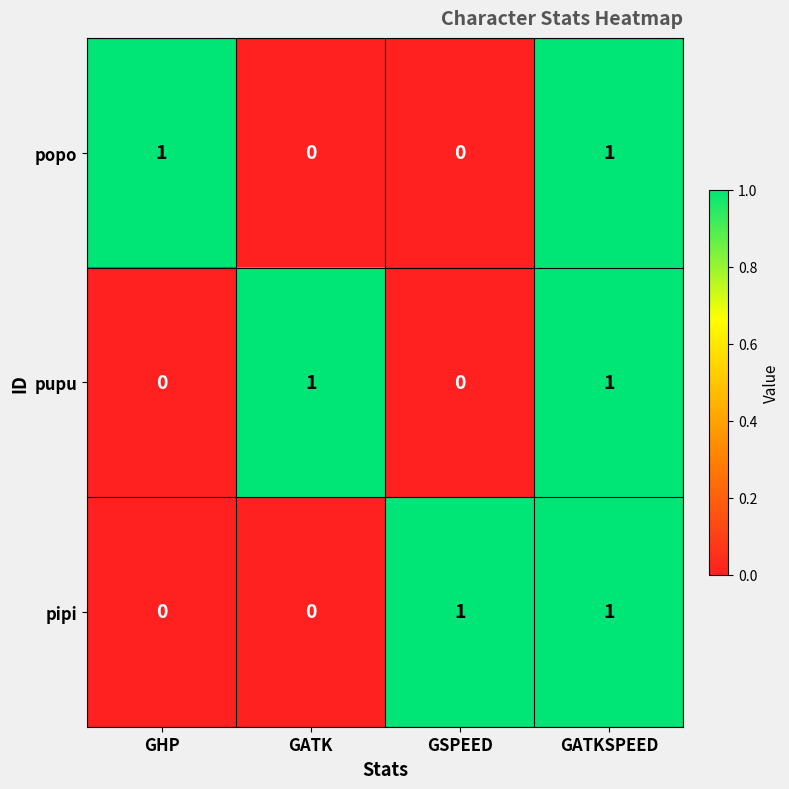

Is the value of pipi at GATK greater than the value of pupu at GATK?

No